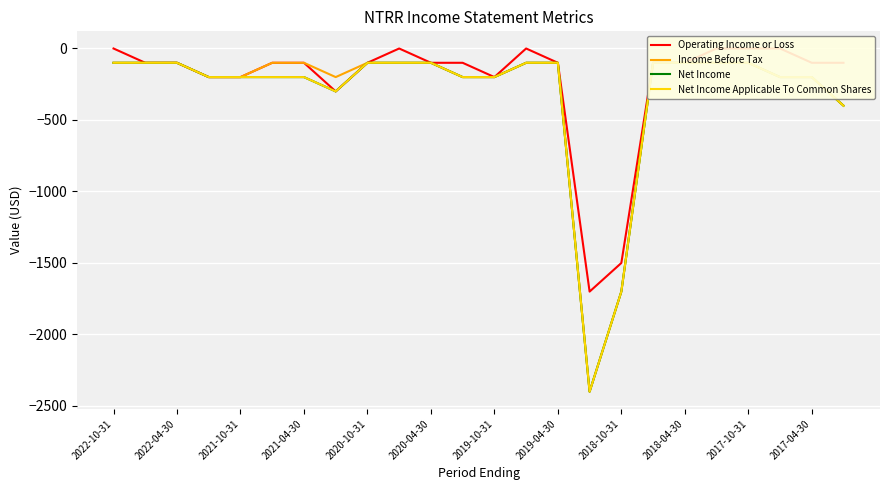

Does the chart display data point markers on the line(s)?

No